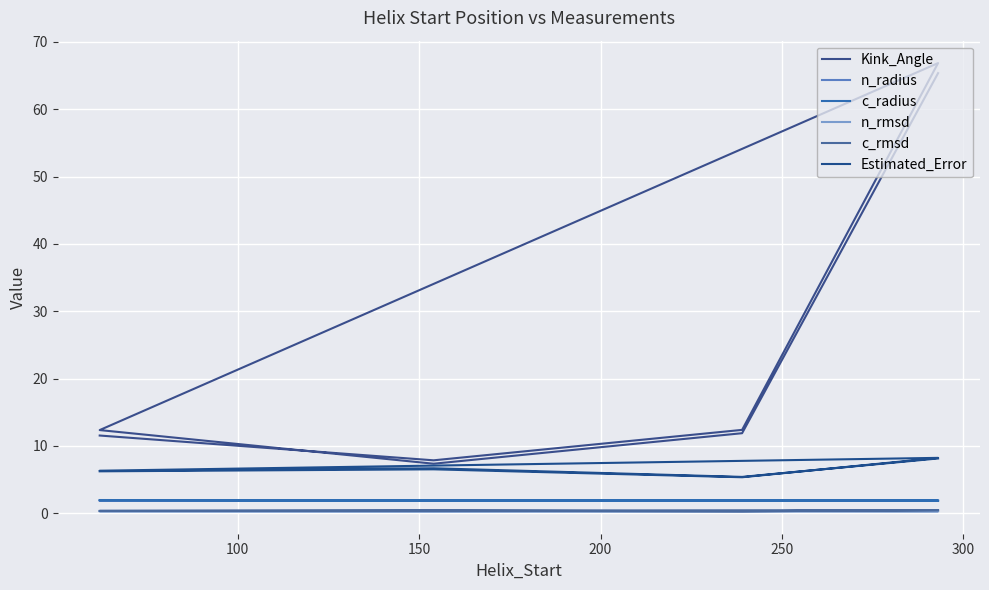

What is the maximum value for c_radius?

2.0